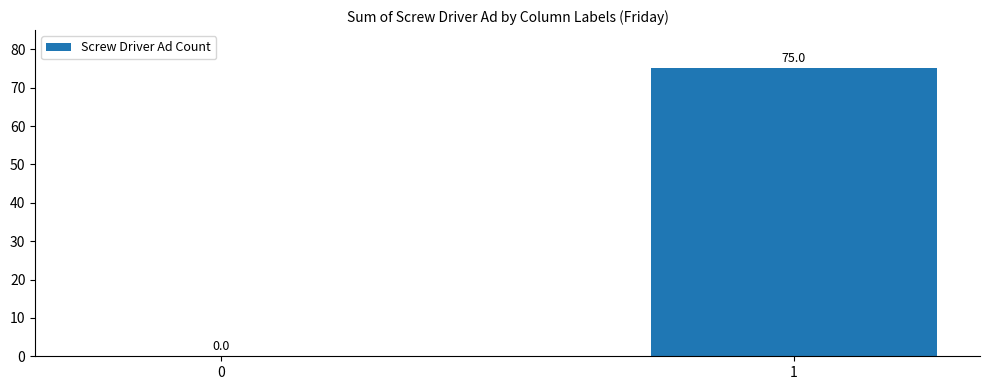

Are the bars horizontal?

No